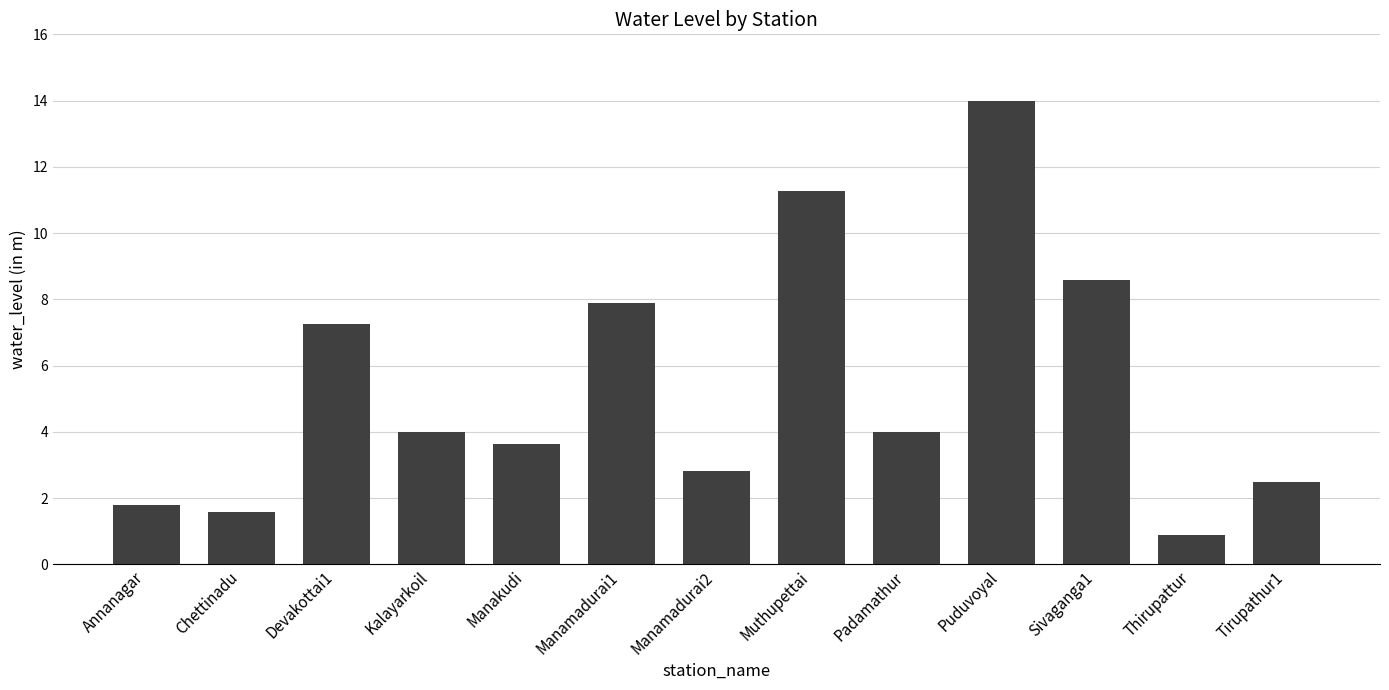

Is it true that the value at Puduvoyal is 14.0?

True